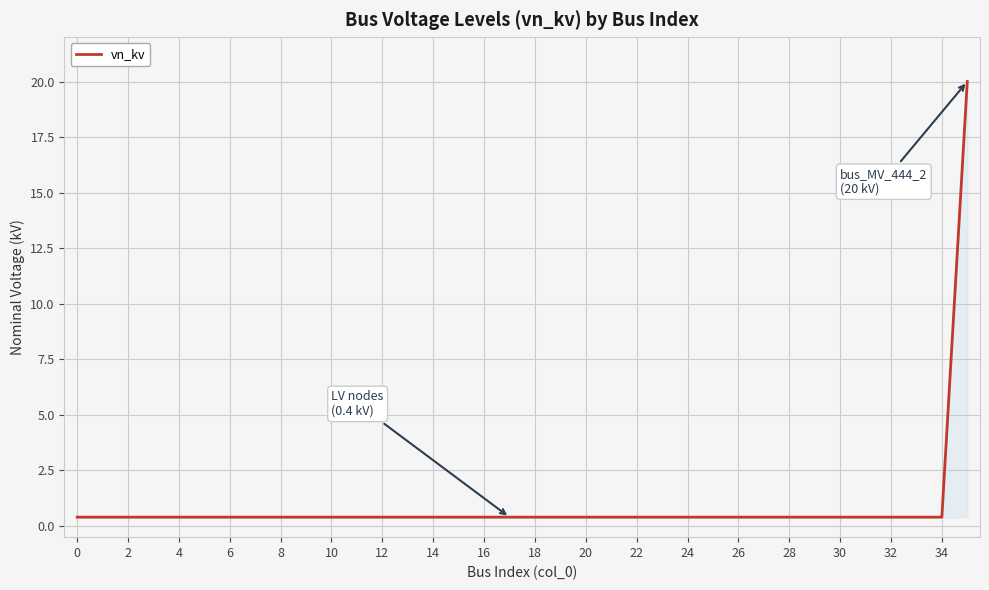

Reading left to right, list all the values displayed in this chart.

0.4	0.4	0.4	0.4	0.4	0.4	0.4	0.4	0.4	0.4	0.4	0.4	0.4	0.4	0.4	0.4	0.4	0.4	0.4	0.4	0.4	0.4	0.4	0.4	0.4	0.4	0.4	0.4	0.4	0.4	0.4	0.4	0.4	0.4	0.4	20.0